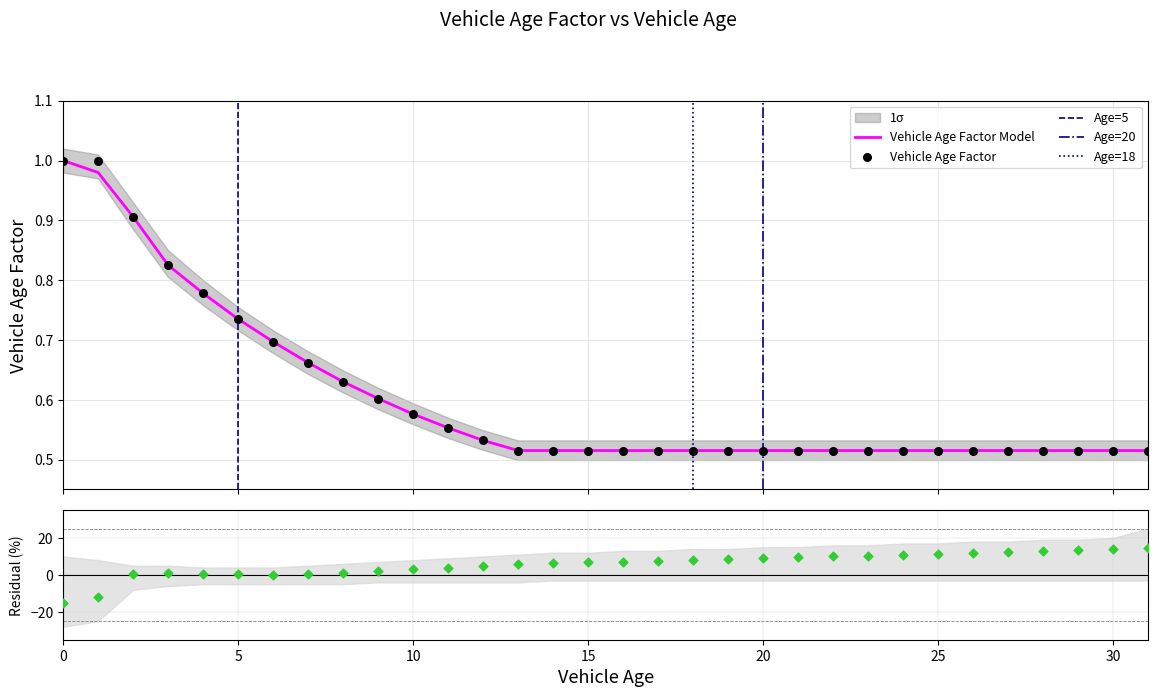

What is the change in value from 1 to 30?

-0.5